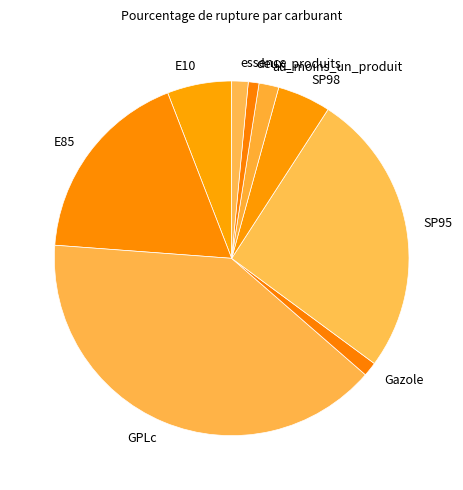

Does any single category account for the majority?

No